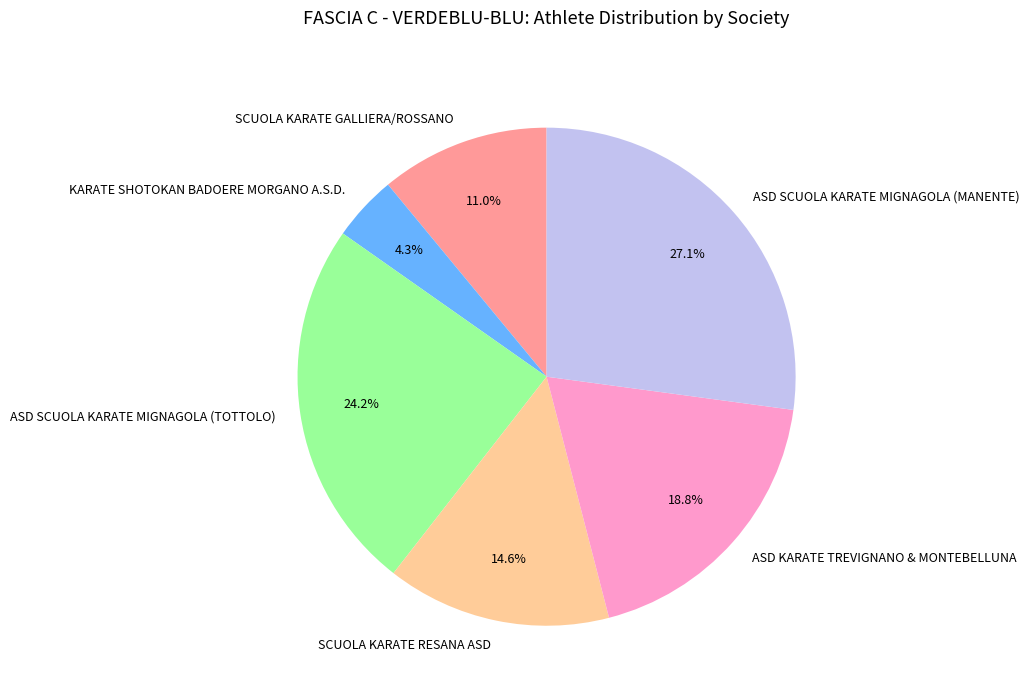

Between ASD SCUOLA KARATE MIGNAGOLA (TOTTOLO) and SCUOLA KARATE GALLIERA/ROSSANO, which is larger?

ASD SCUOLA KARATE MIGNAGOLA (TOTTOLO)